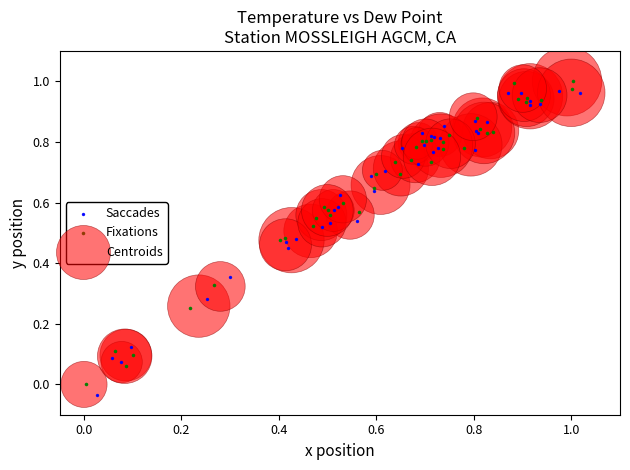

Which series has the largest Y range (max minus min)?

Saccades